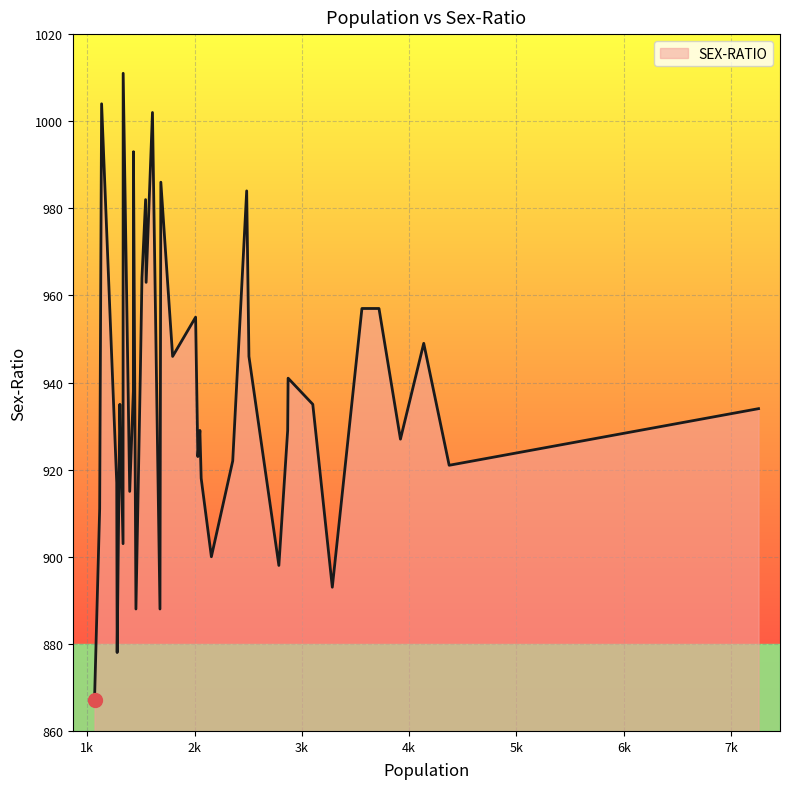

What is the smallest value displayed?

867